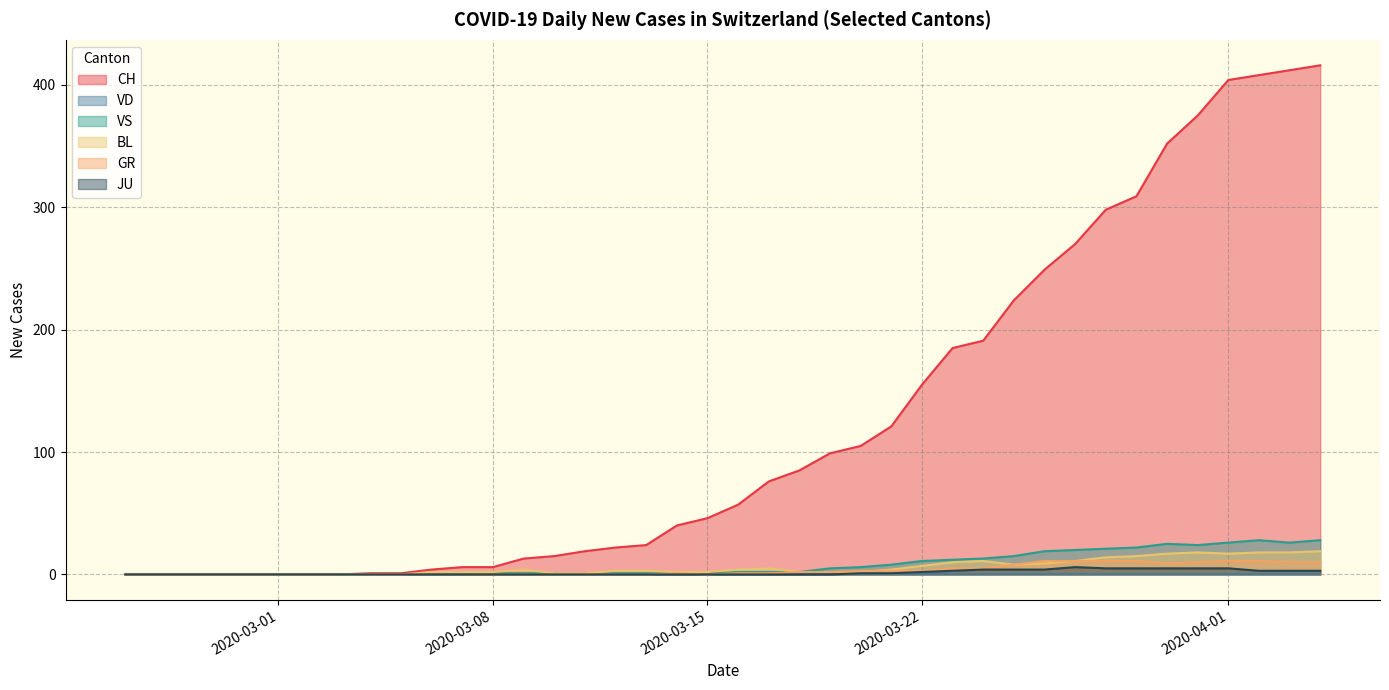

How many lines are shown in the chart?

6